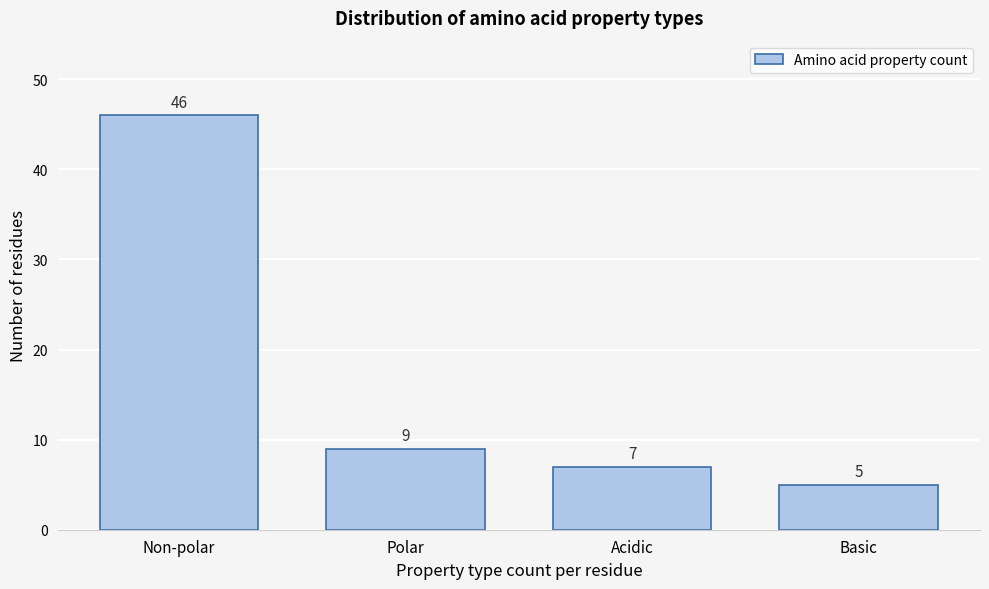

Reading left to right, transcribe all the data shown in this chart.

46	9	7	5